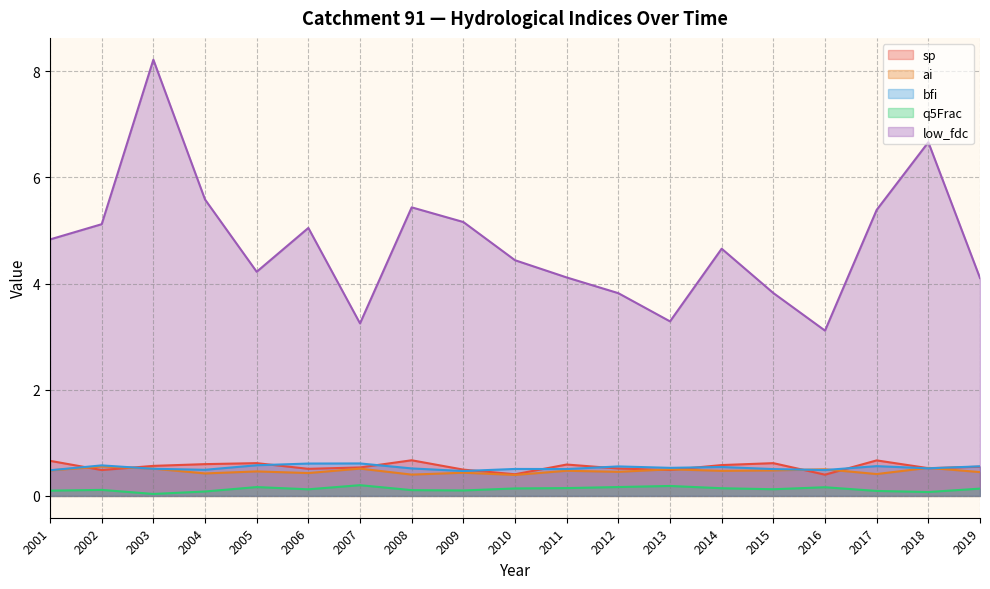

Rank the series by their maximum value, from highest to lowest.

low_fdc, sp, bfi, ai, q5Frac